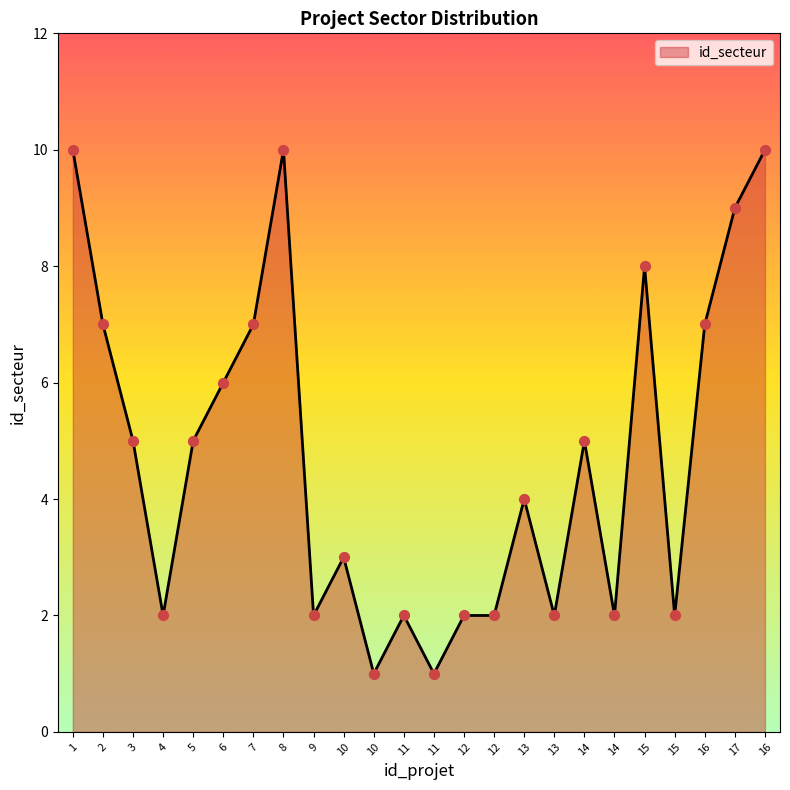

Between 1 and 10, which is larger?

1